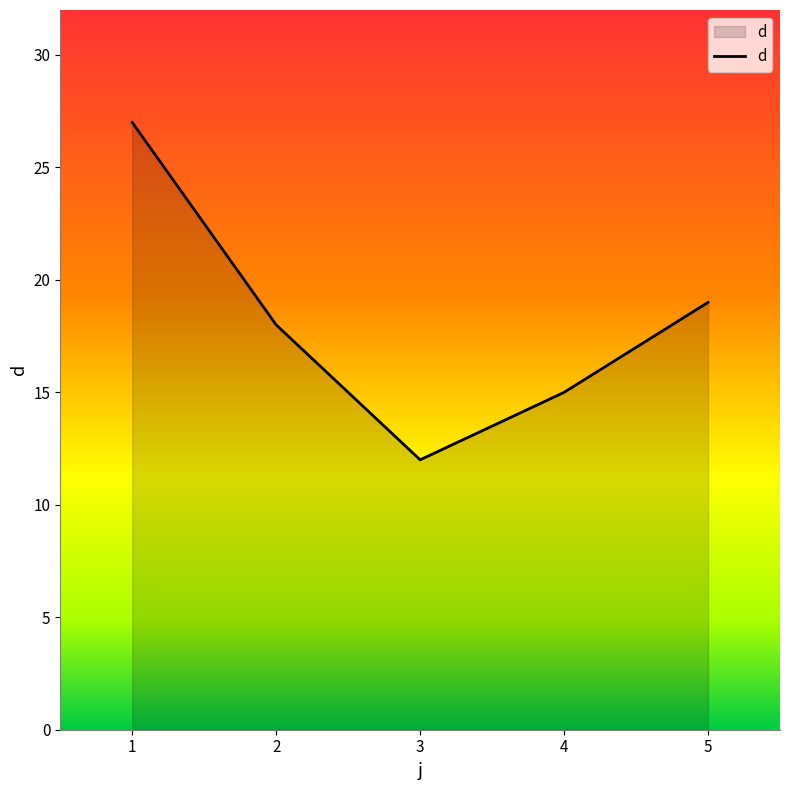

List the labels in order of value, largest first.

1, 5, 2, 4, 3